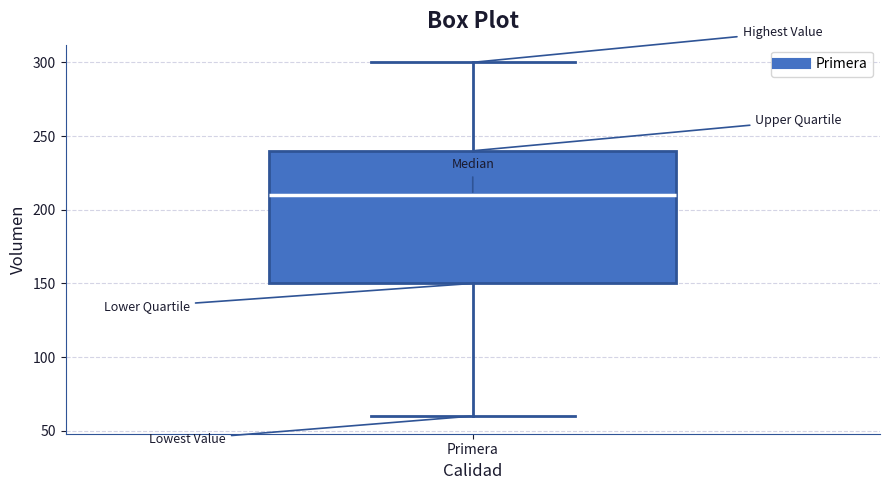

Read this box plot against the y-axis: the position of the median line, the range covered by the box, and the ends of both whiskers. The values are not printed on the chart, so give them approximately, as read against the axis.

median 210, box 150 to 240, whiskers 60 to 300